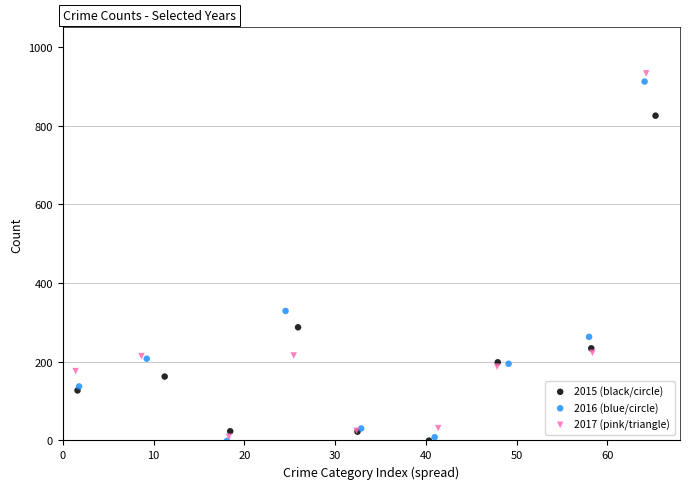

What are all the series names shown in the legend?

2015 (black/circle), 2016 (blue/circle), 2017 (pink/triangle)